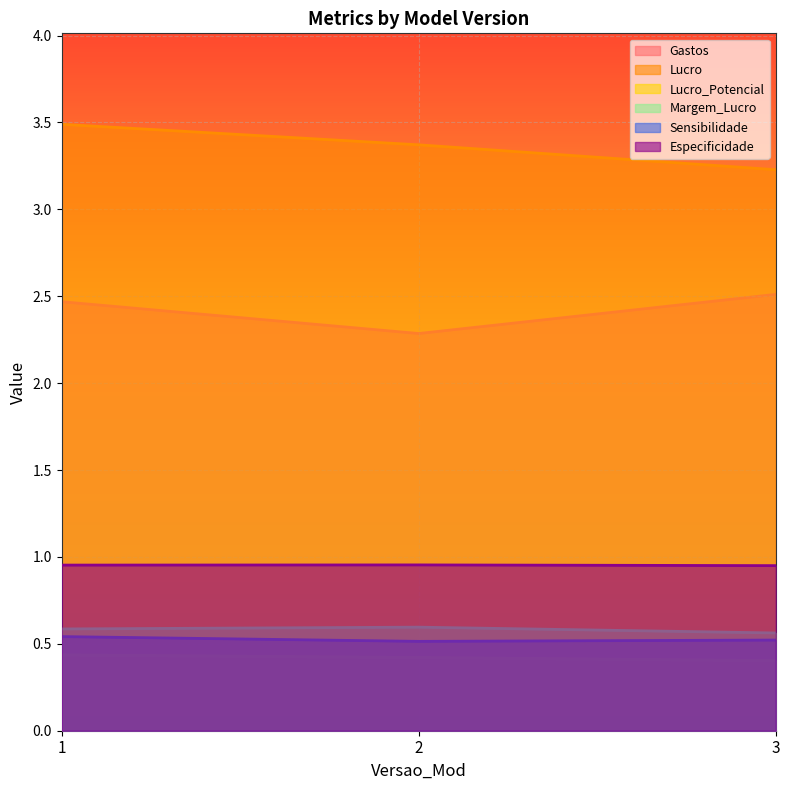

The value of Sensibilidade at 1 is 0.5. True or false?

True